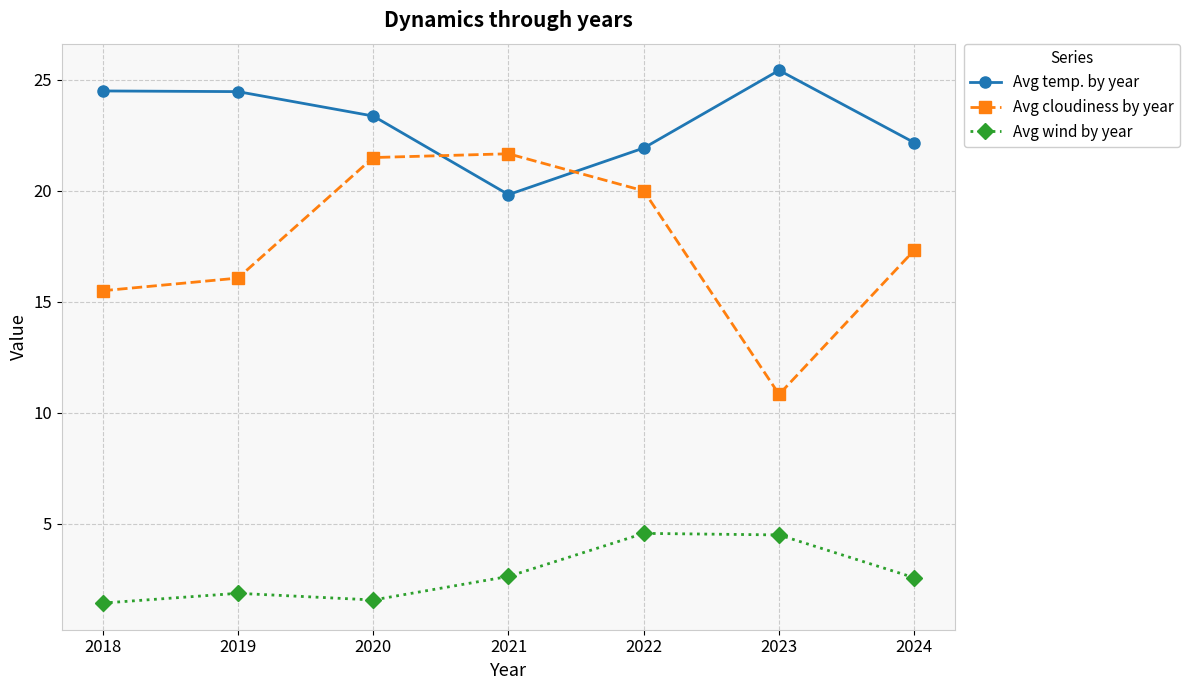

At which label does Avg temp. by year first exceed 23?

2018